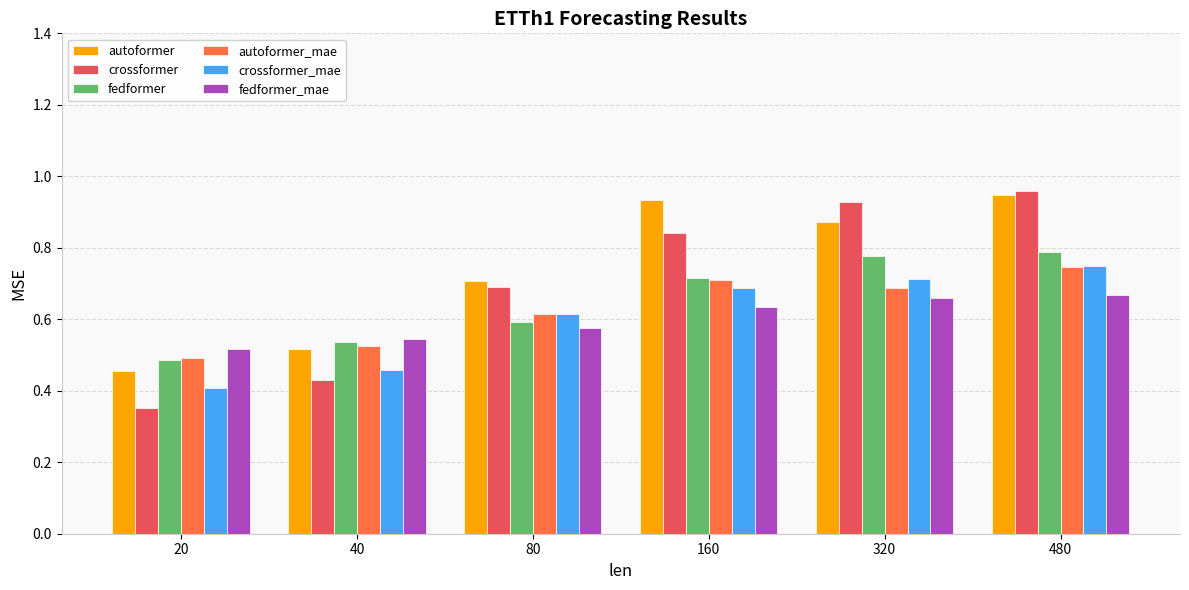

Which category has the highest value in the crossformer series?

480